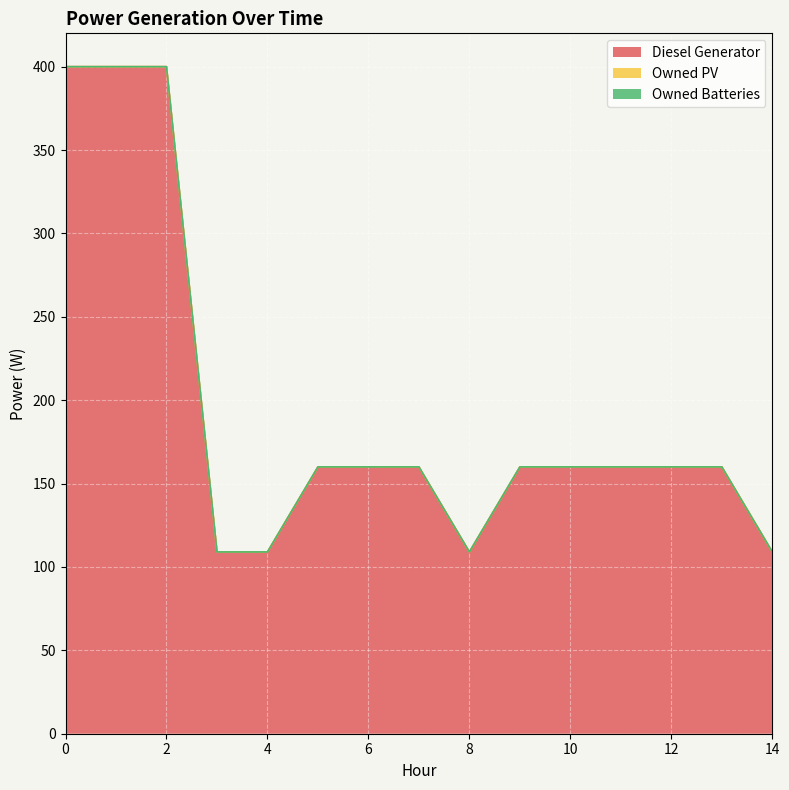

What is the spread (max minus min) of values at 7?

160